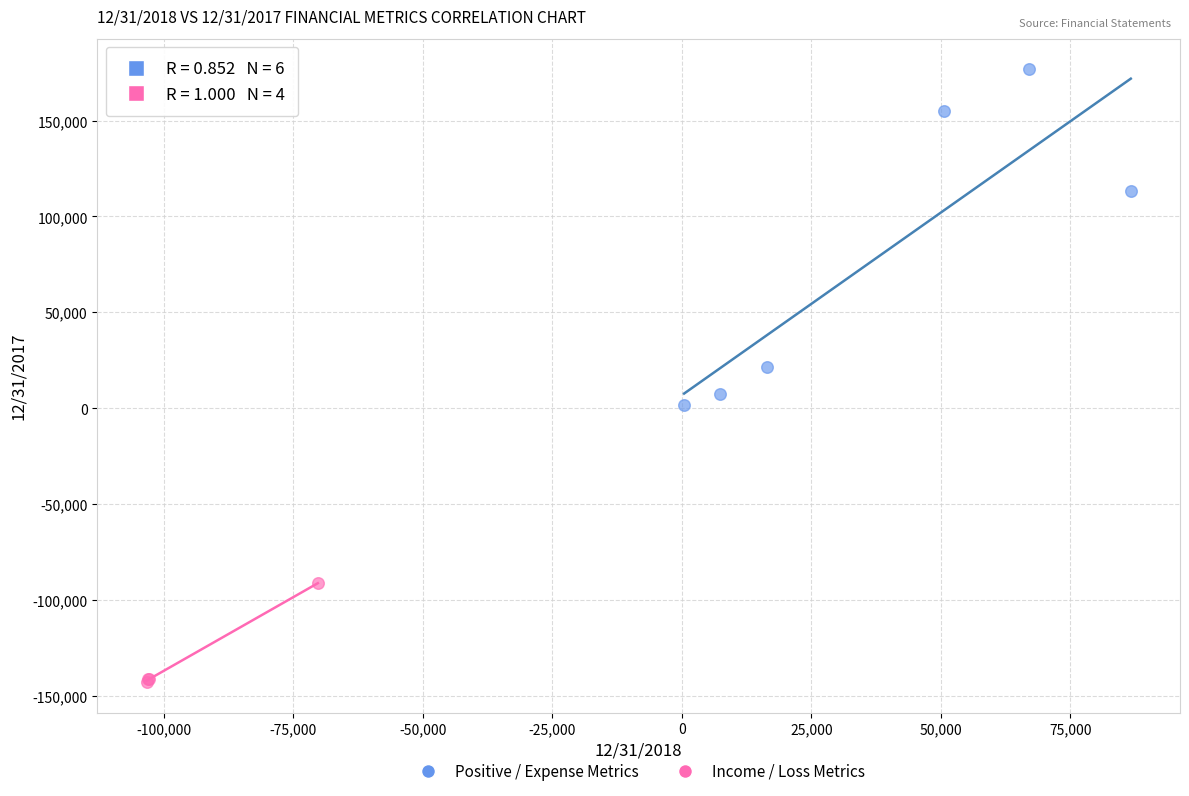

Which series contains the highest Y value?

Positive / Expense Metrics